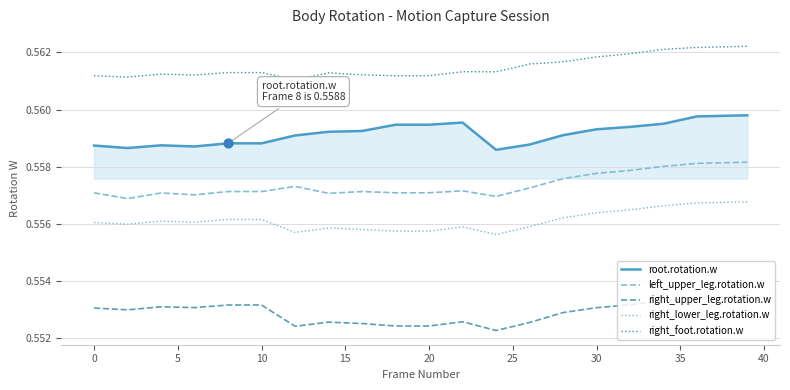

List the series in order of their peak value, lowest first.

right_upper_leg.rotation.w, right_lower_leg.rotation.w, left_upper_leg.rotation.w, root.rotation.w, right_foot.rotation.w